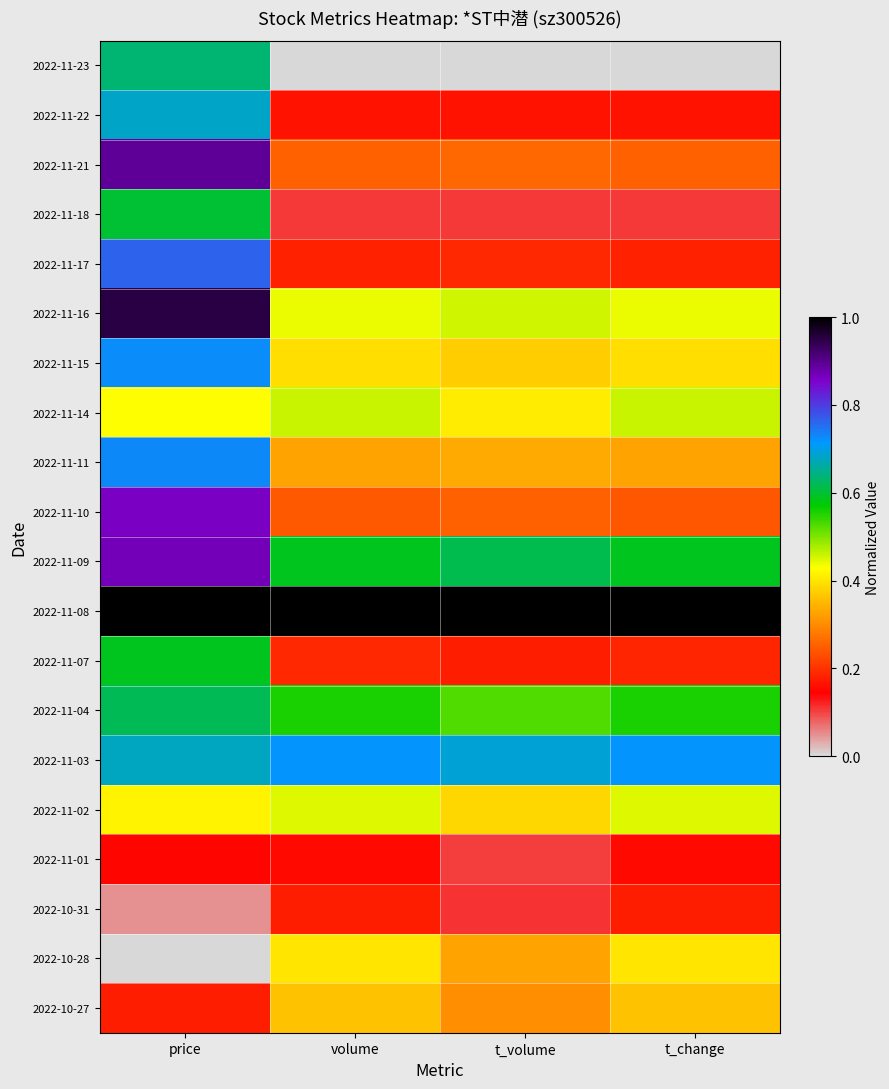

Rank the series by their maximum value, from lowest to highest.

2022-11-01, 2022-10-31, 2022-10-27, 2022-10-28, 2022-11-02, 2022-11-14, 2022-11-07, 2022-11-18, 2022-11-04, 2022-11-23, 2022-11-22, 2022-11-03, 2022-11-15, 2022-11-11, 2022-11-17, 2022-11-10, 2022-11-09, 2022-11-21, 2022-11-16, 2022-11-08